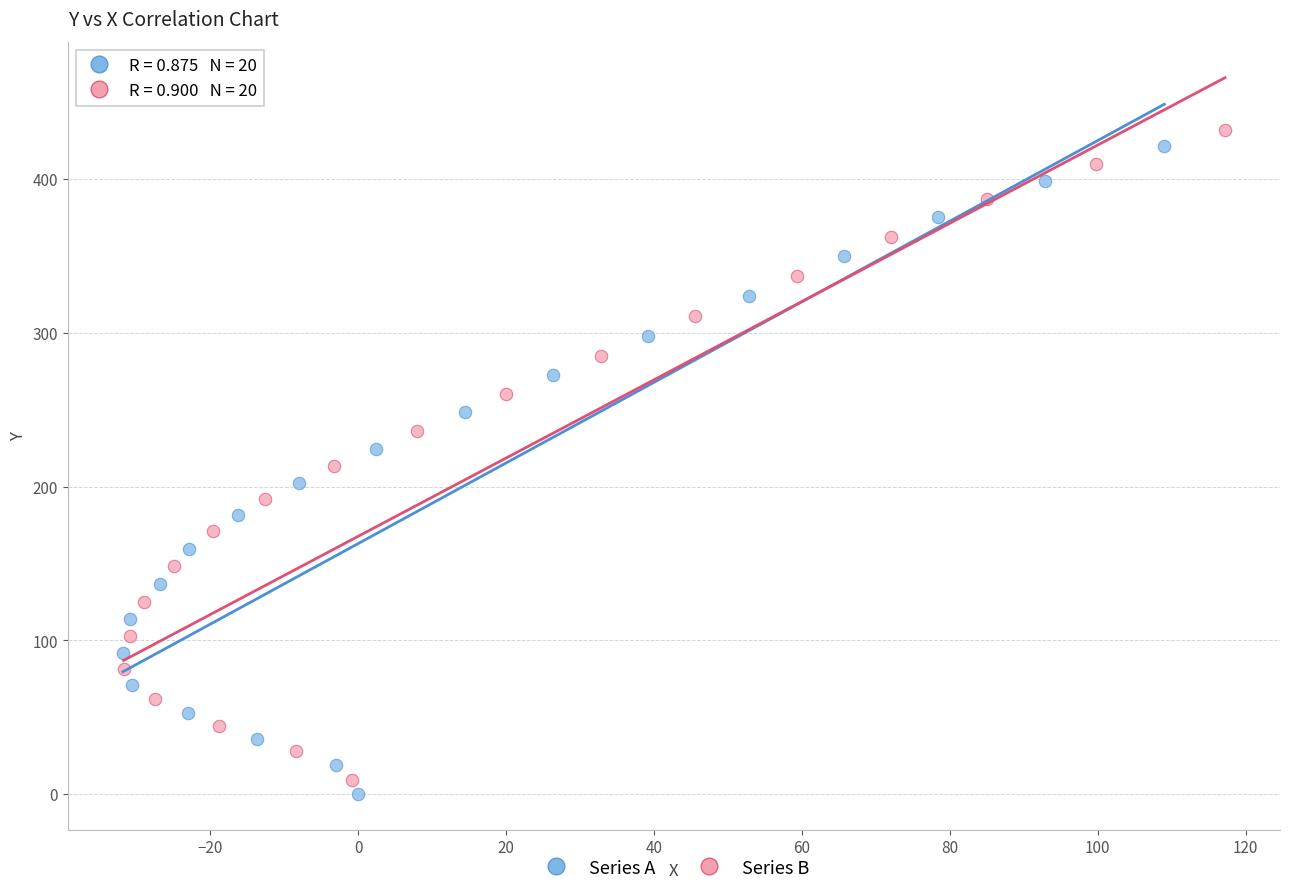

Which series has the widest spread of Y values?

Series B